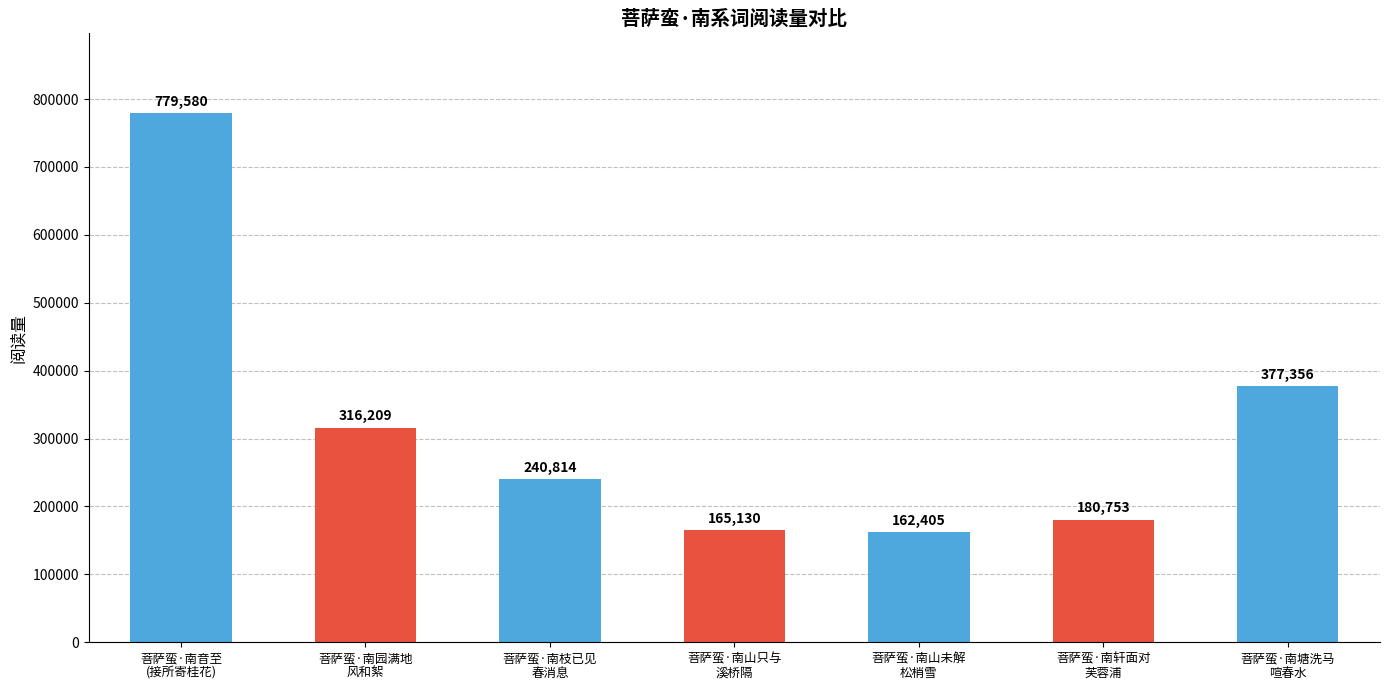

What is the label of the 4th bar from the right?

菩萨蛮·南山只与
溪桥隔